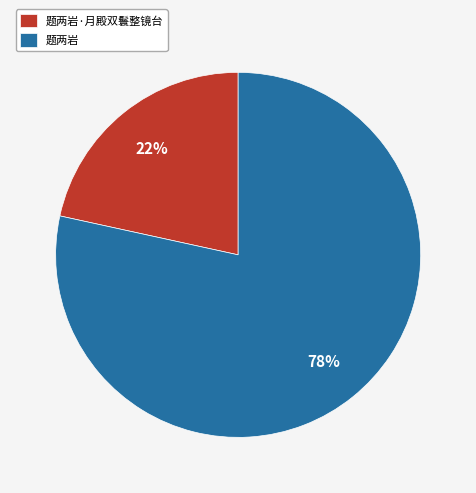

Does 题两岩 account for over 50% of the chart?

Yes